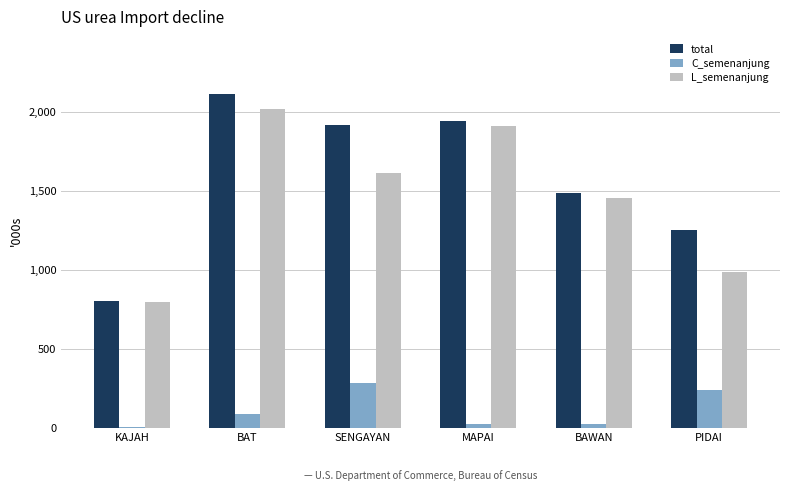

Which series changed the most between BAT and SENGAYAN?

L_semenanjung